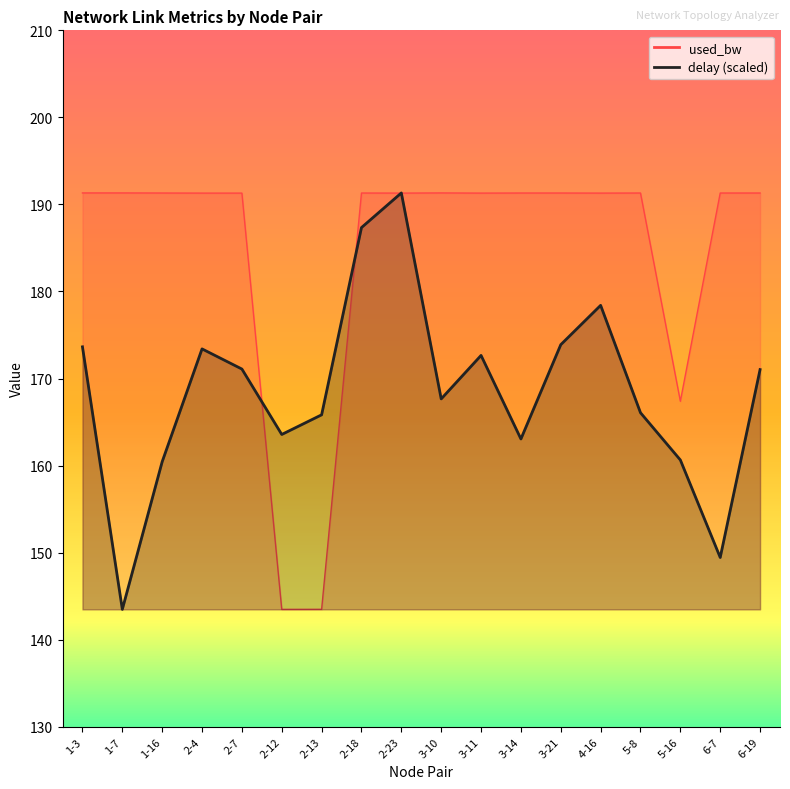

What is the maximum value shown in the chart?

191.3